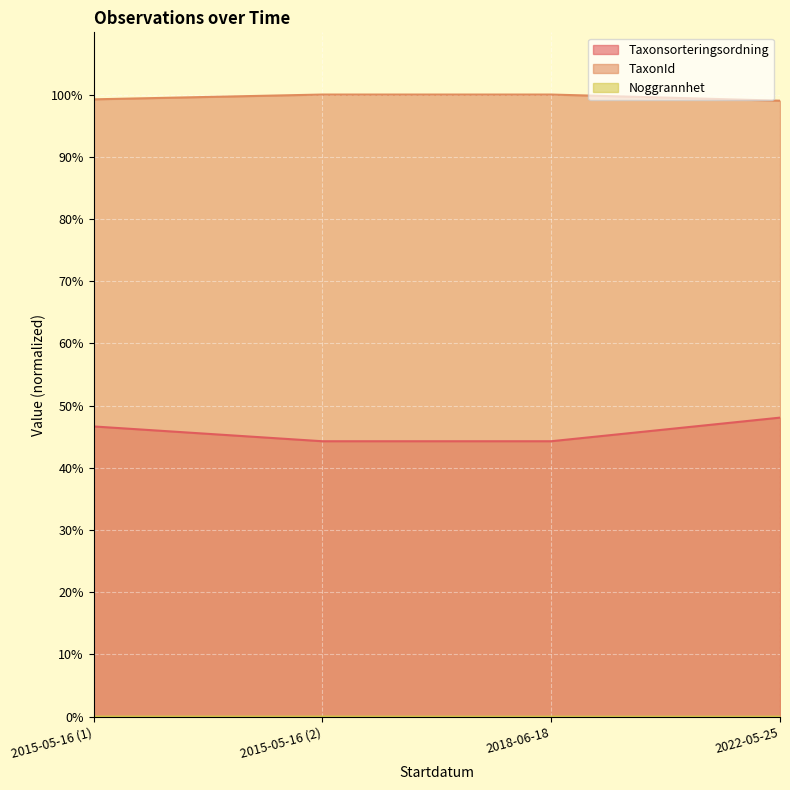

What is the highest value of the Taxonsorteringsordning series?

48.1